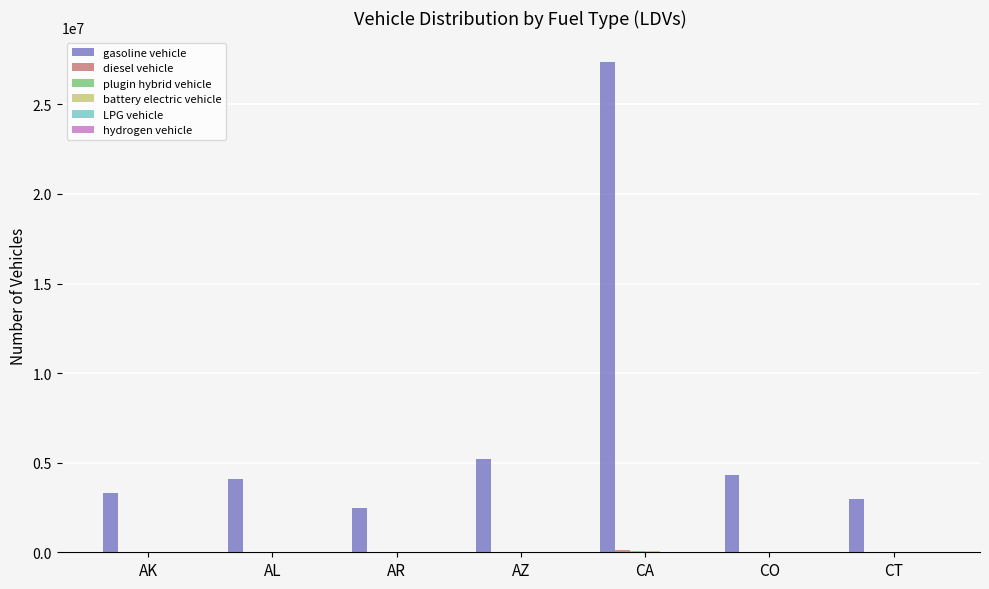

Where is gasoline vehicle nearest to the value 14928657?

AZ